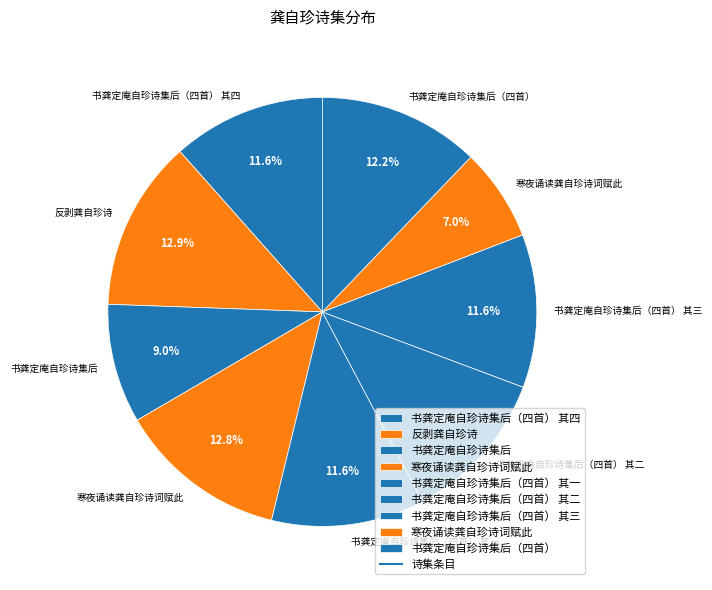

Which slice is the largest?

反剥龚自珍诗